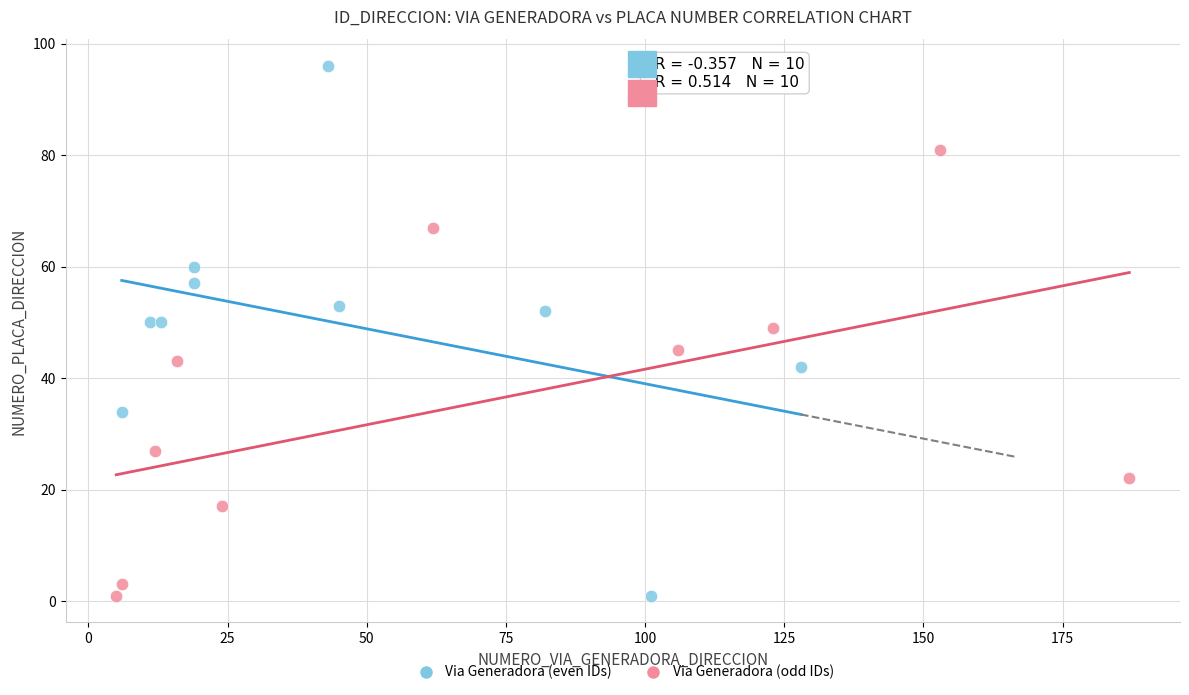

Which series reaches the maximum Y coordinate?

Via Generadora (even IDs)